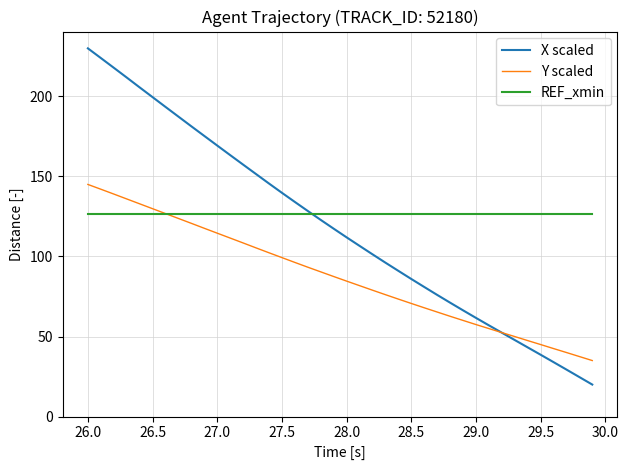

How many lines are shown in the chart?

3